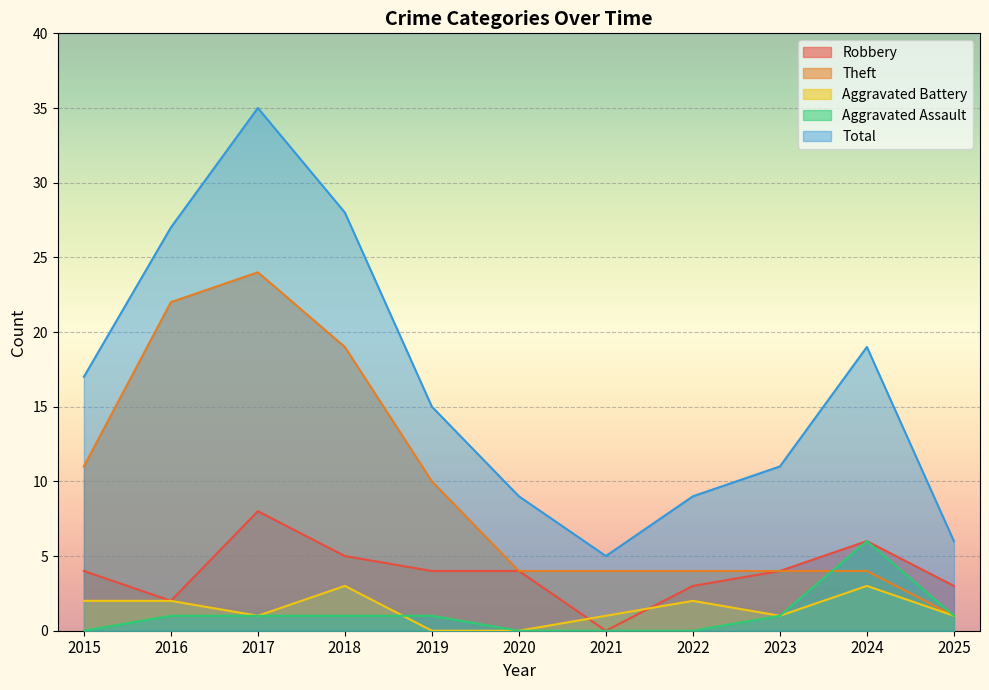

Which series changed the most between 2016 and 2017?

Total